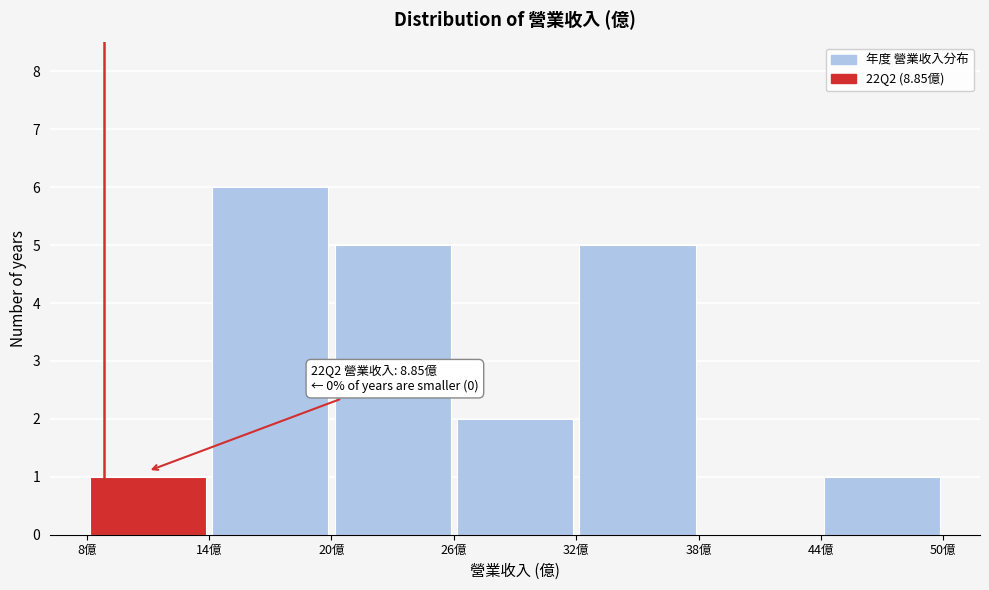

Over which range of the x-axis is the bar tallest?

14 to 20